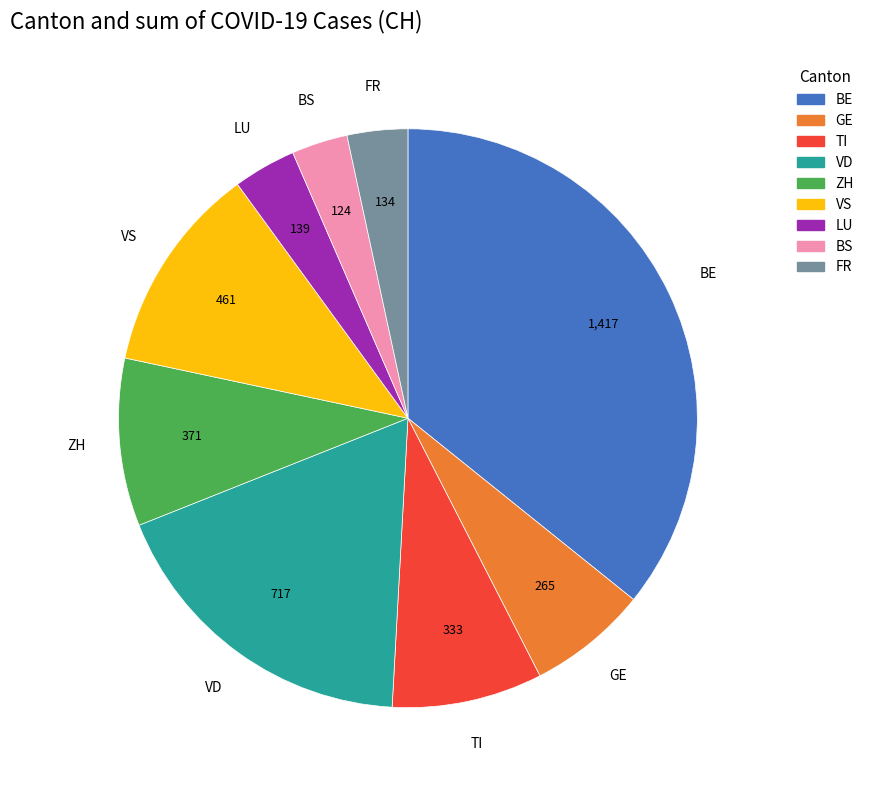

Does any single category account for the majority?

No